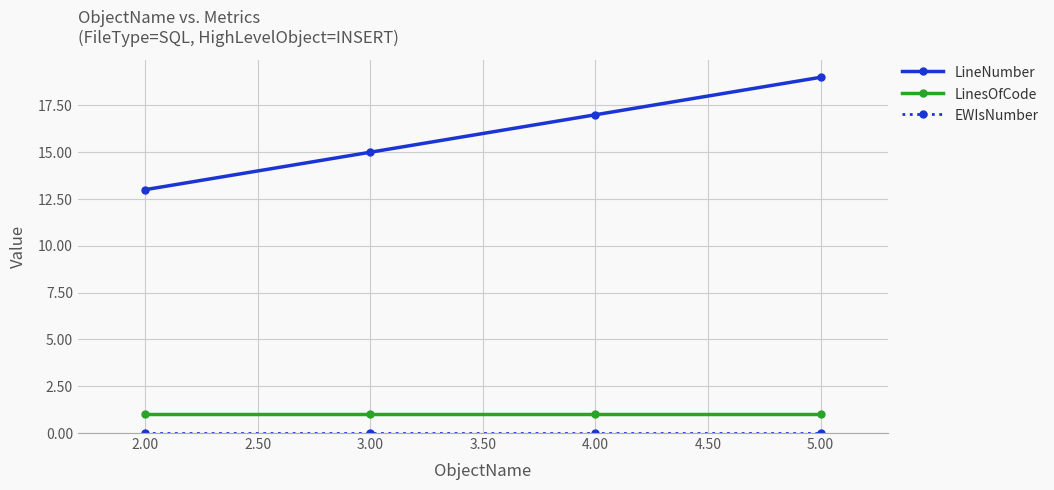

List the labels in order of LineNumber value, smallest first.

2.00, 3.00, 4.00, 5.00